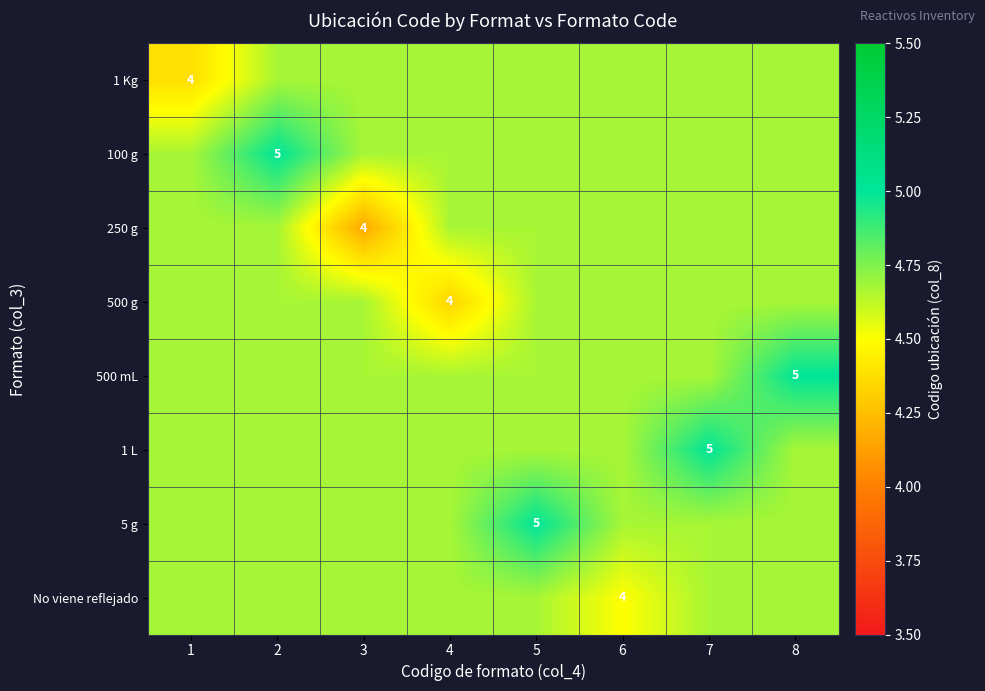

List the series in order of their peak value, lowest first.

1 Kg, 250 g, 500 g, No viene reflejado, 100 g, 500 mL, 1 L, 5 g